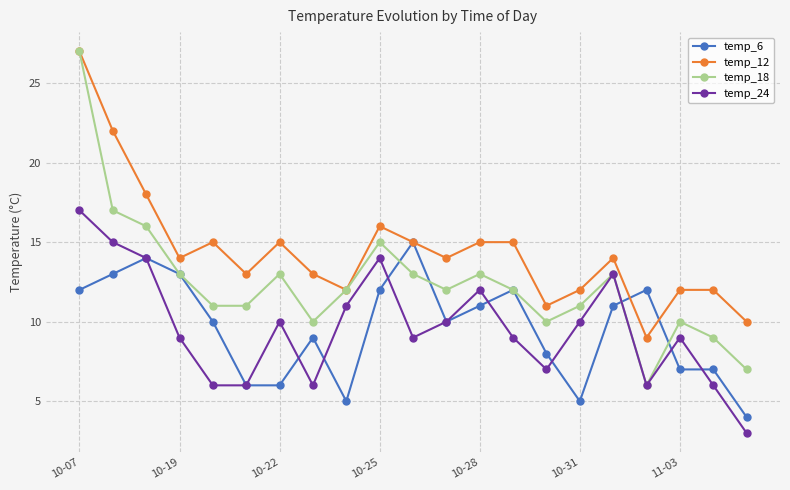

What is the minimum value shown in the chart?

3